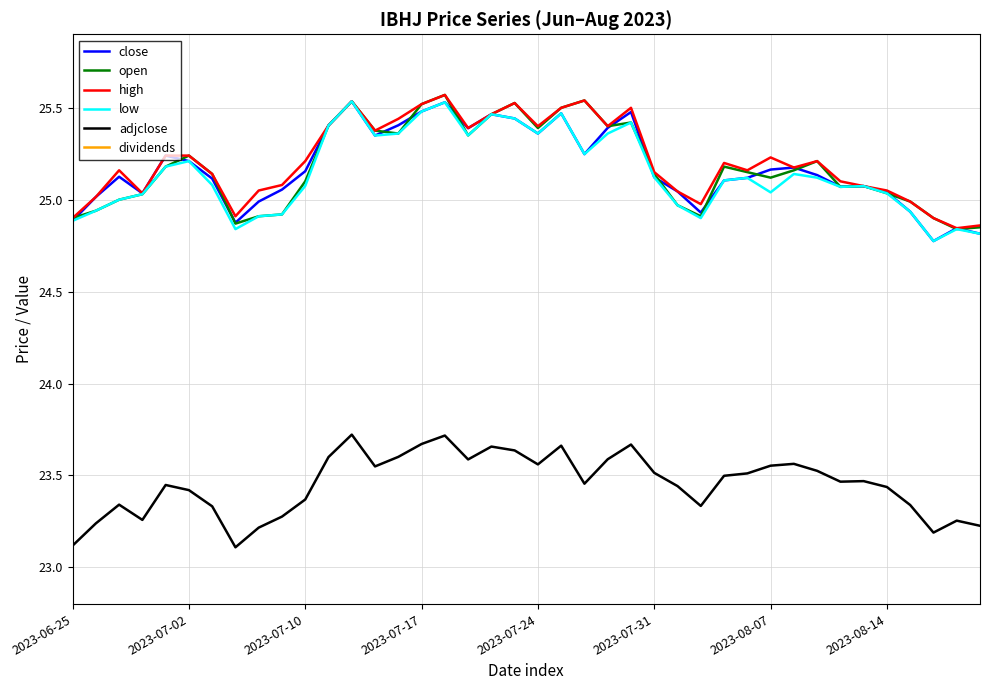

The high series shows 25.4 at 14. True or false?

True